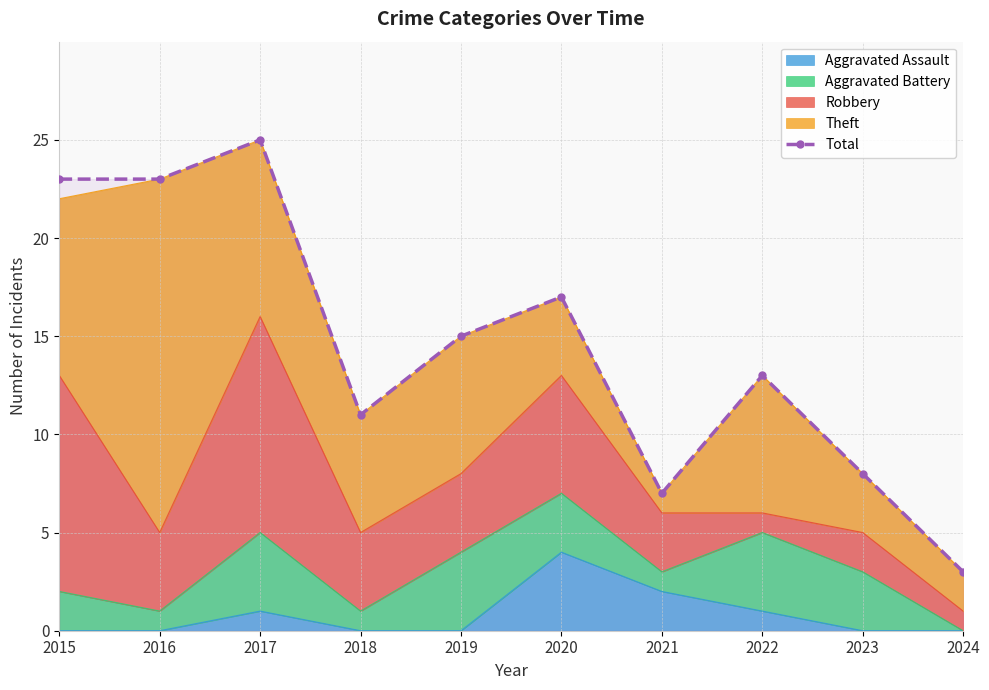

Is it true that the value at 2021 is 7?

True